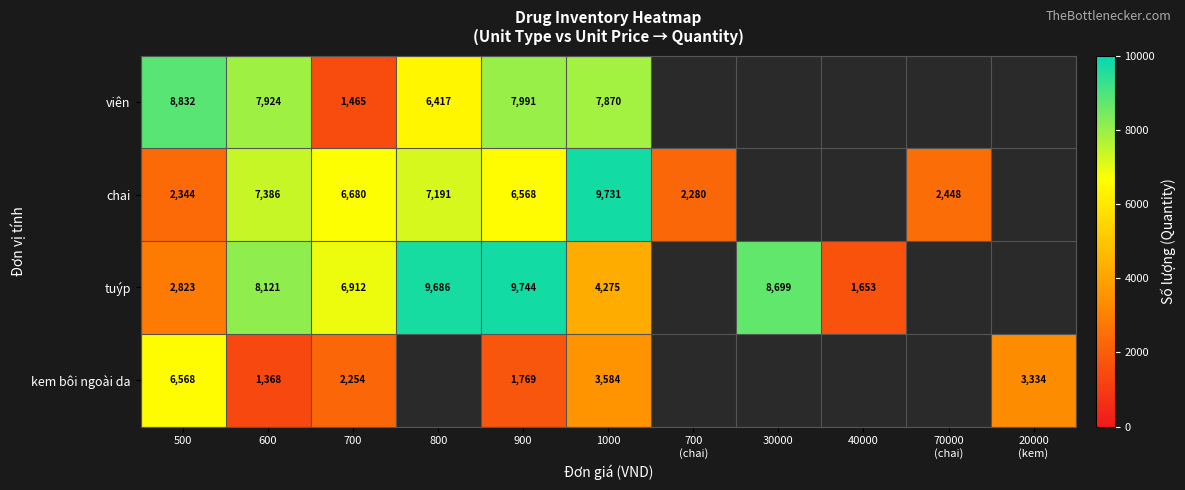

Is the value of chai at 500 greater than the value of tuýp at 800?

No